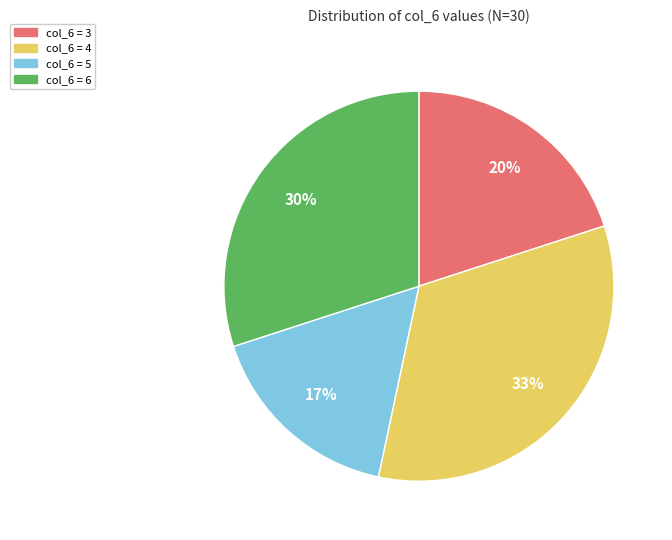

Do col_6 = 5 and col_6 = 3 together represent more than half of the pie?

No